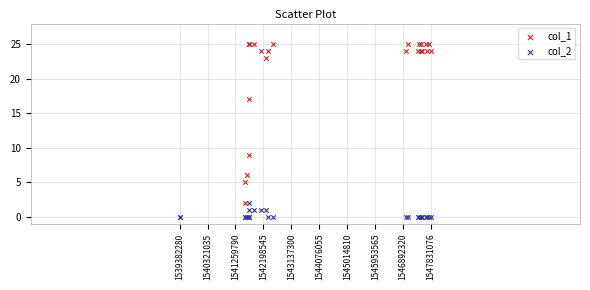

Across all series, what Y value is closest to 12?

9